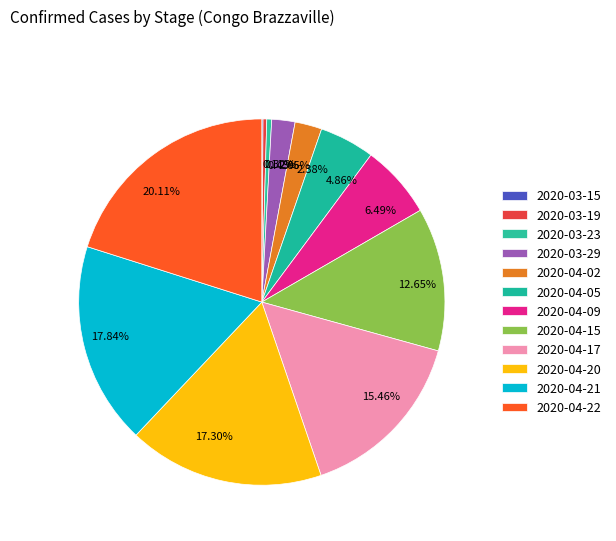

Count the number of slices in the pie.

12